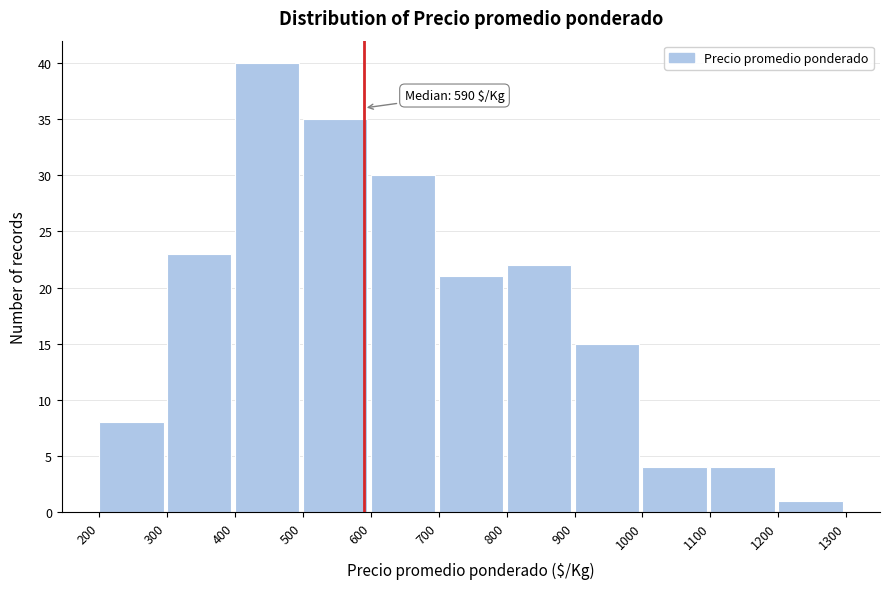

Over which range of the x-axis is the bar tallest?

400 to 500